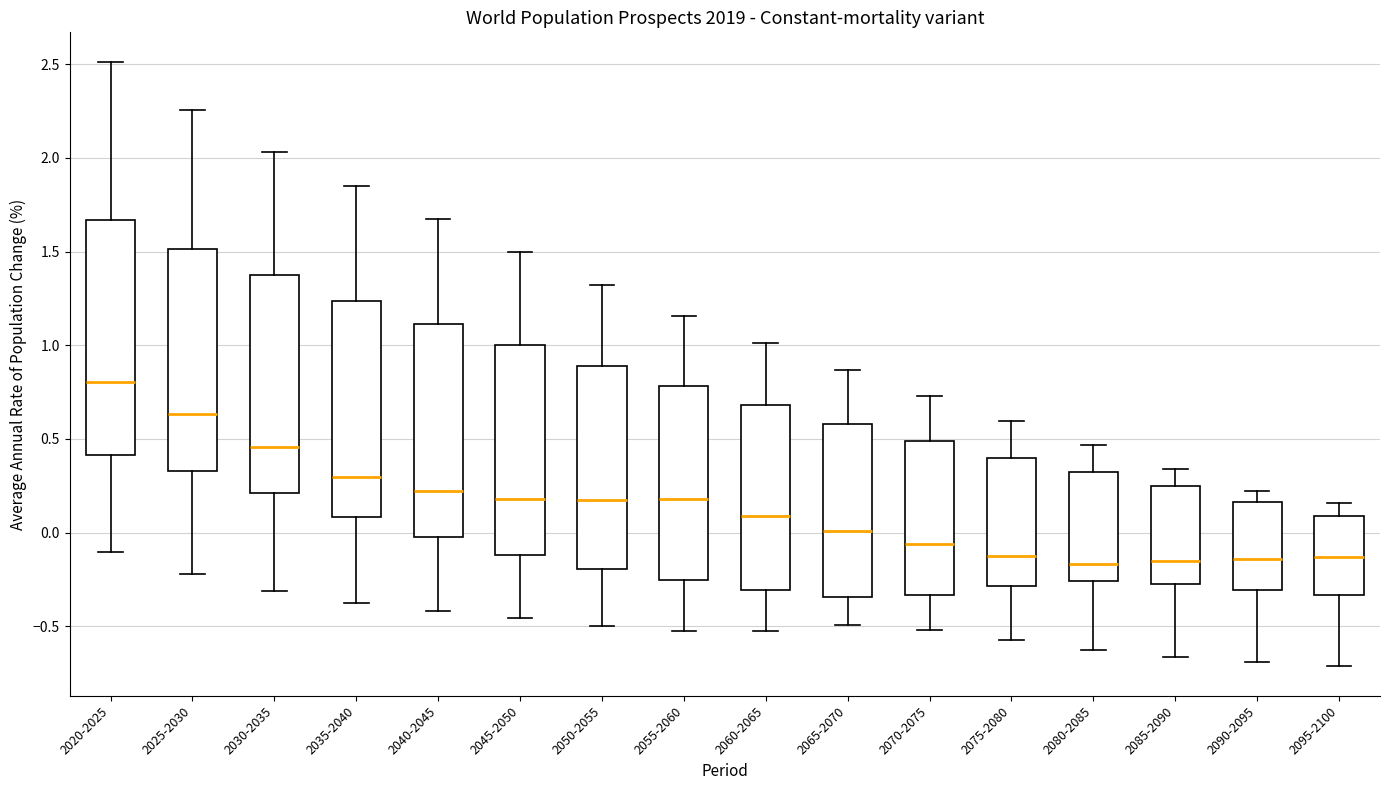

Where is the lower edge of the box for 2080-2085 on the y-axis? The values are not printed on the chart, so give them approximately, as read against the axis.

-0.25